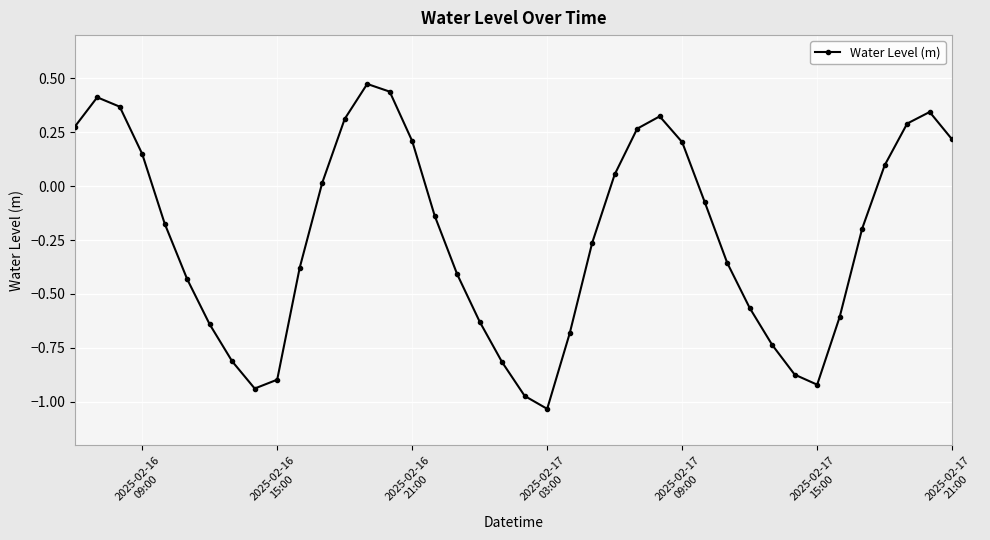

How many data points does each series have?

40